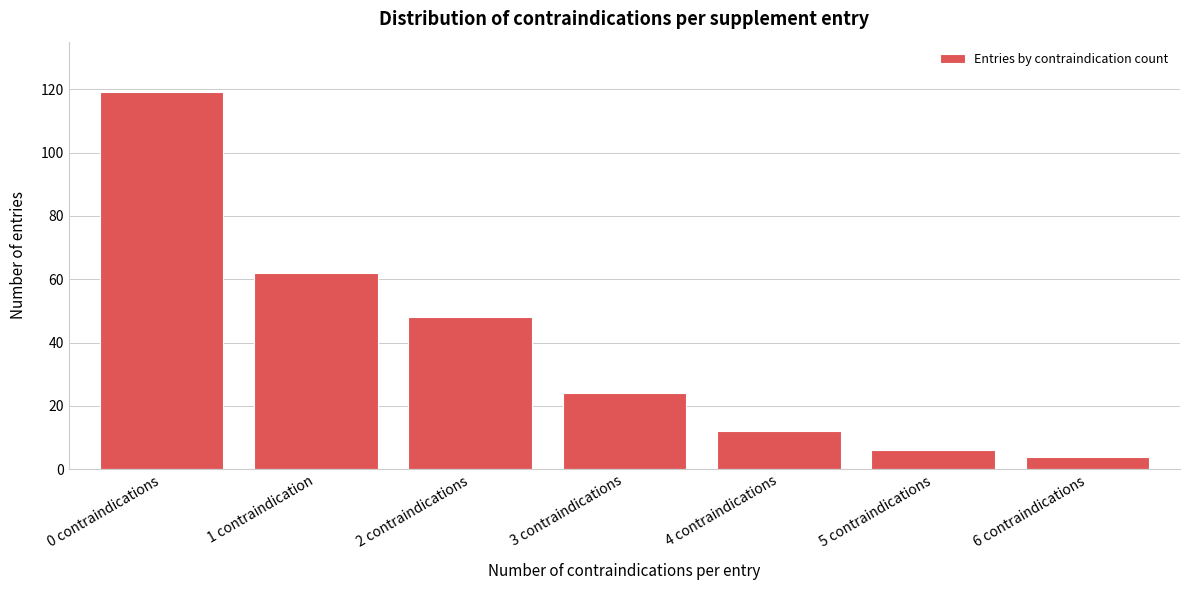

Reading left to right, transcribe all the data shown in this chart.

0 contraindications=119	1 contraindication=62	2 contraindications=48	3 contraindications=24	4 contraindications=12	5 contraindications=6	6 contraindications=4